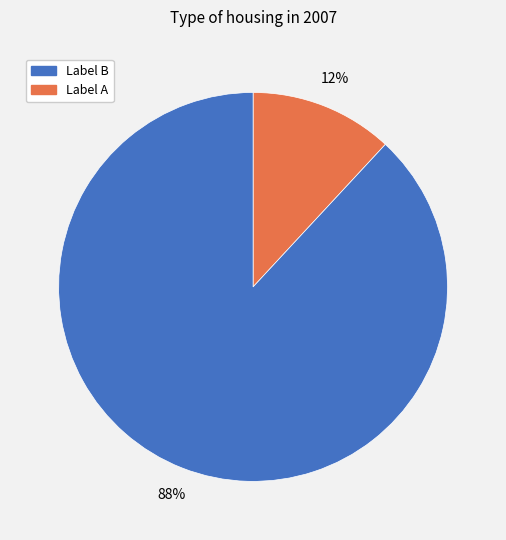

To the nearest percent, what is the average slice percentage?

50%